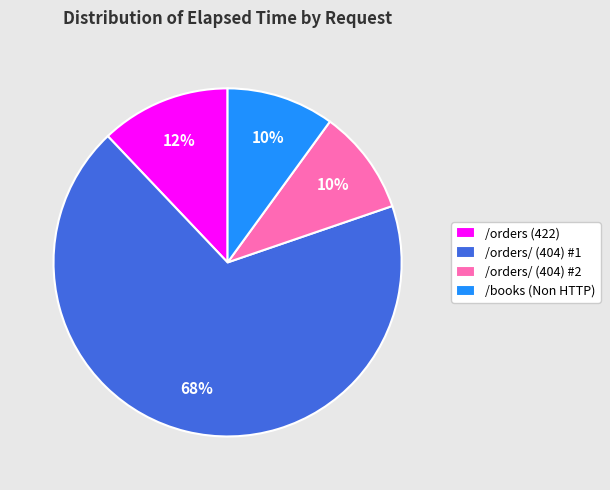

To the nearest percent, what portion does /books (Non HTTP) represent?

10%